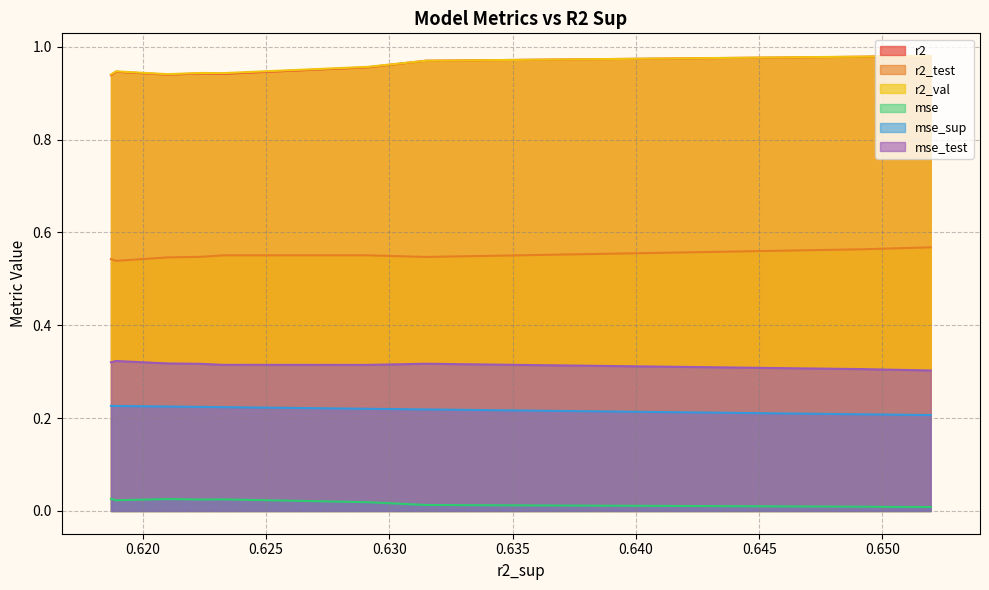

What are all the series names shown in the legend?

r2, r2_test, r2_val, mse, mse_sup, mse_test